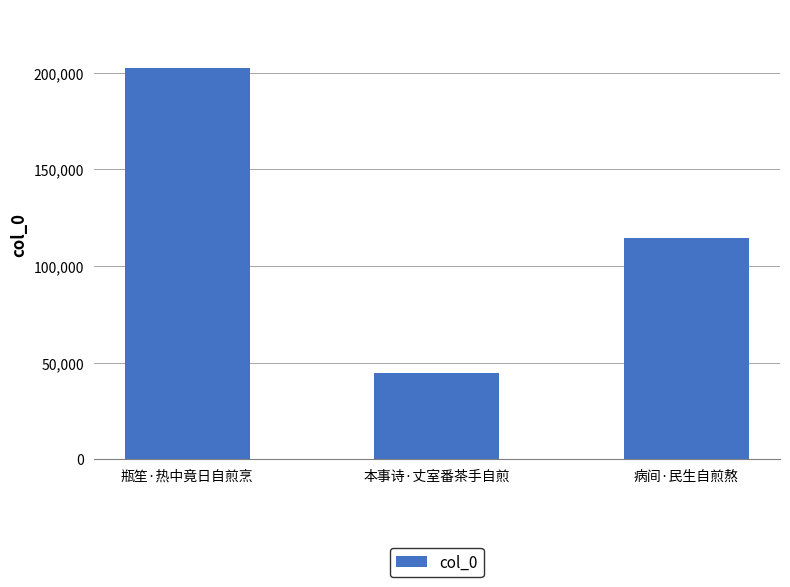

What is the change in value from 瓶笙·热中竟日自煎烹 to 病间·民生自煎熬?

-88329